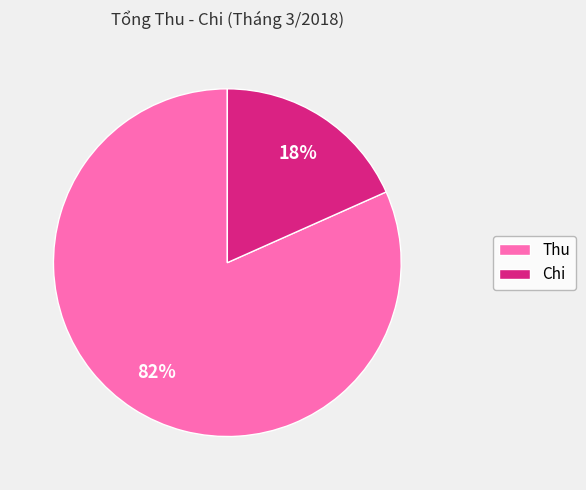

The Chi slice represents 18% of the pie. True or false?

True